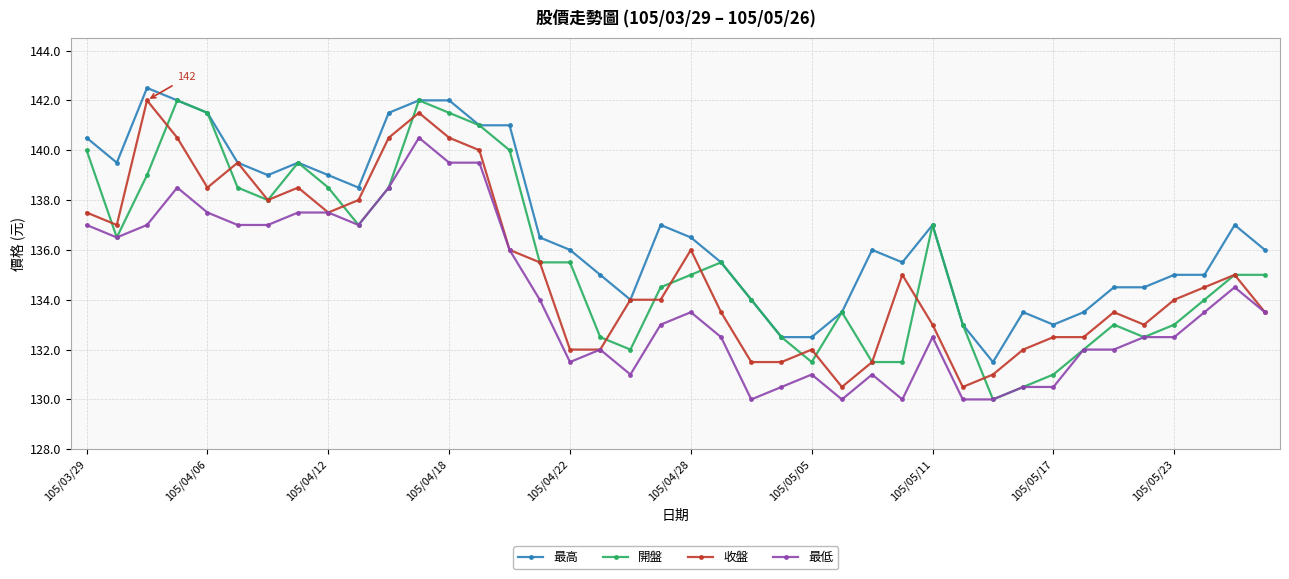

What is the minimum value for 收盤?

130.5